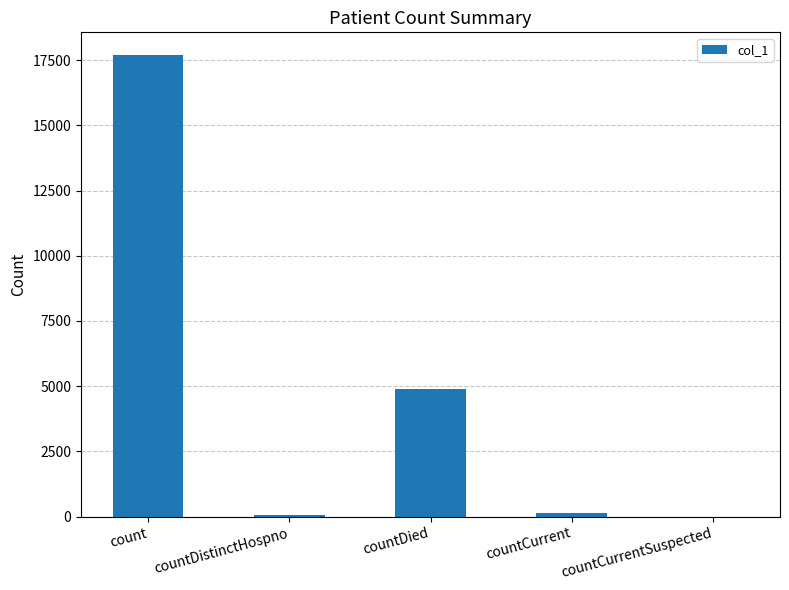

Is it true that the value at count is 17681?

True